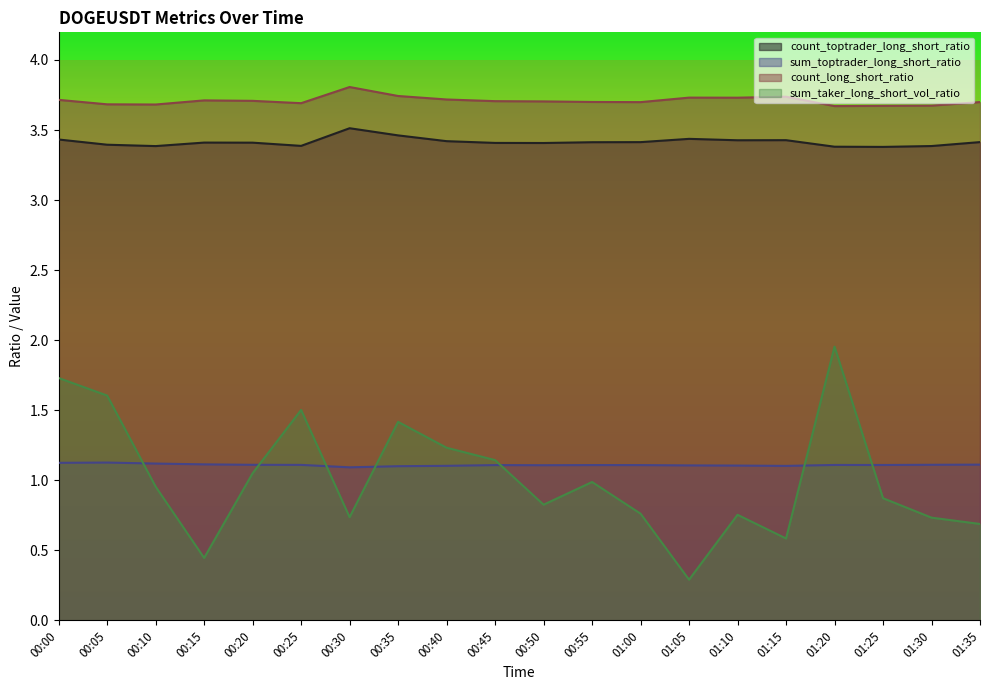

At which category does the chart reach its peak across all series?

00:30